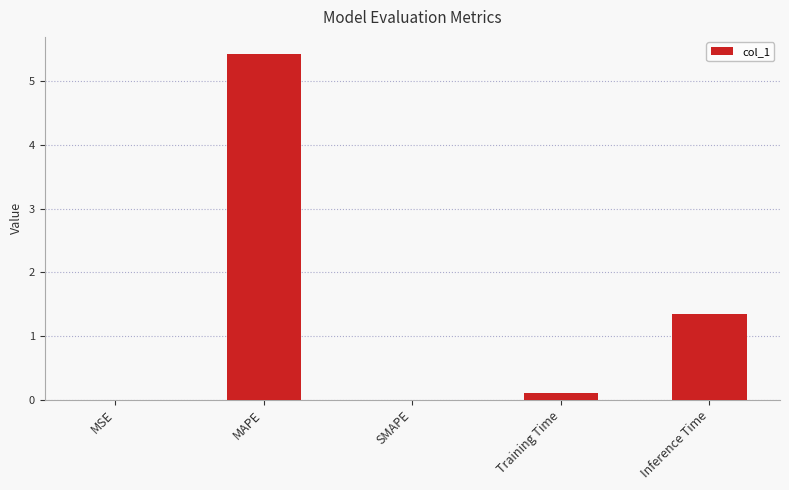

Between MAPE and SMAPE, which is larger?

MAPE